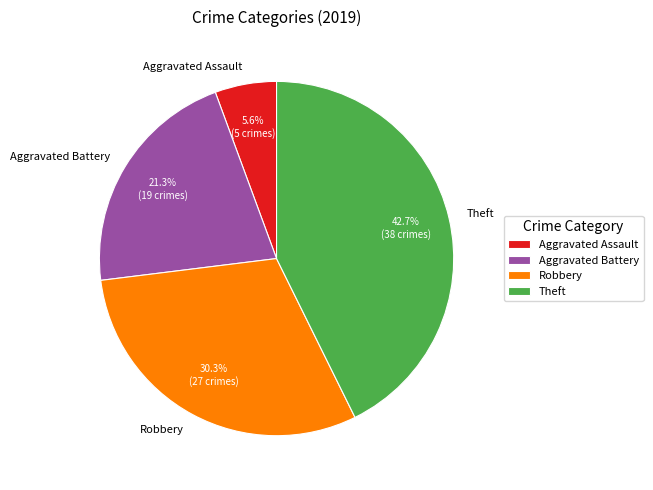

Rank the categories by value from lowest to highest.

Aggravated Assault, Aggravated Battery, Robbery, Theft